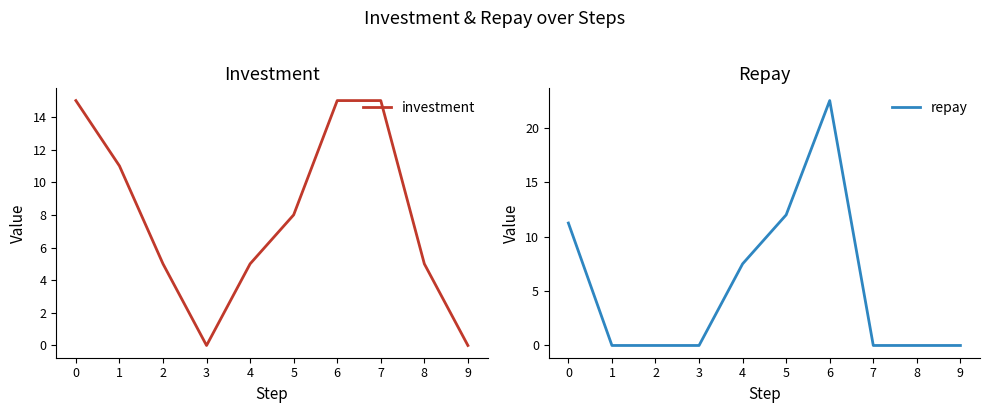

What is the sum of all repay values?

53.2